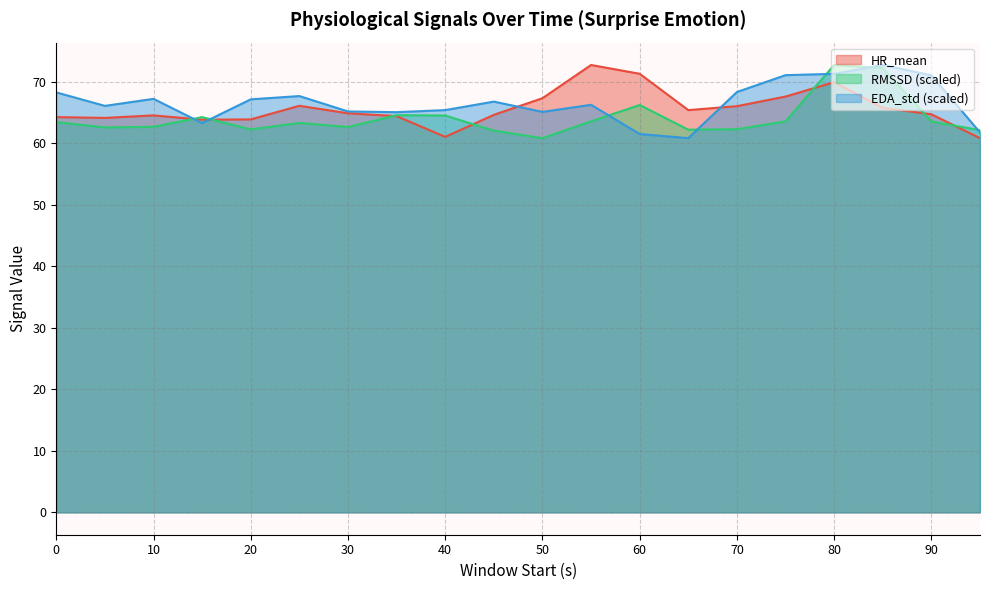

How many intersections are there between HR_mean and EDA_std?

4